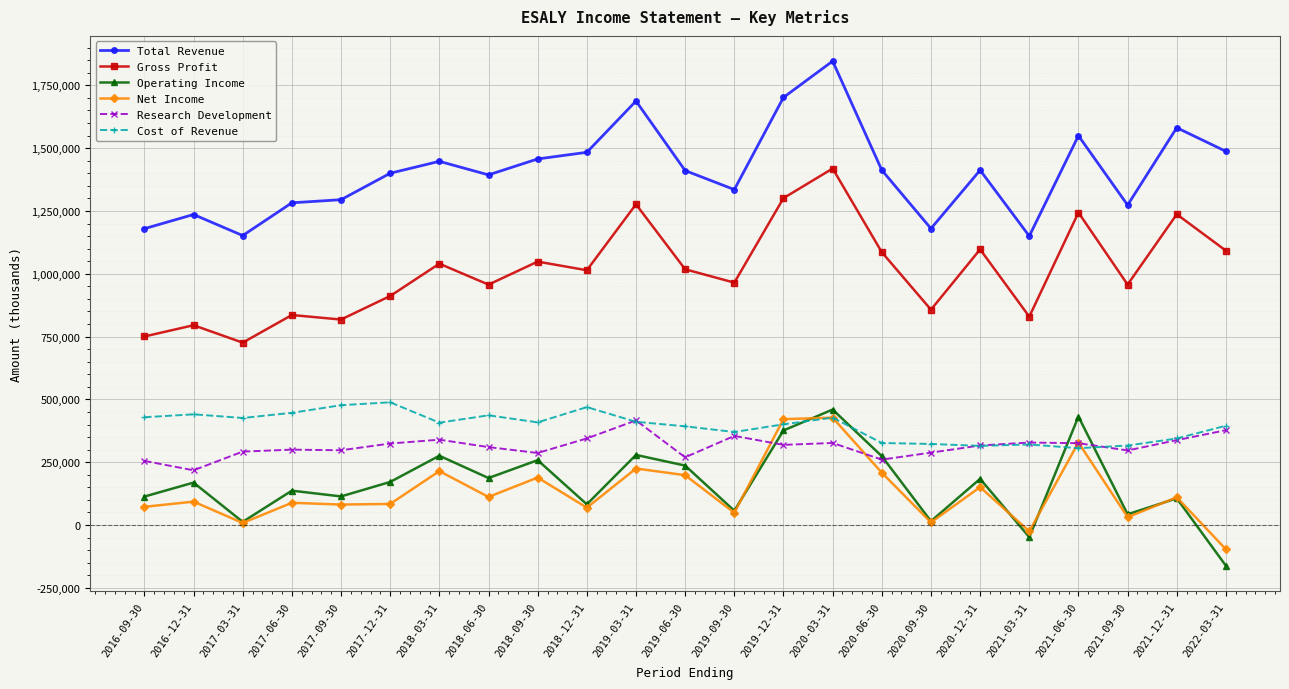

What is the difference between the second highest and minimum values in the Net Income series?

518000